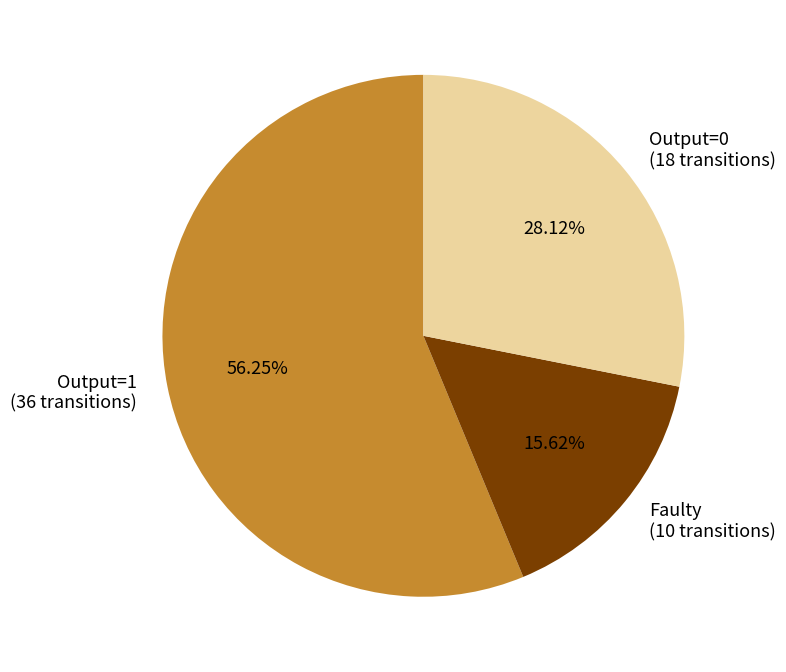

Which has a higher value, Faulty (10 transitions) or Output=0 (18 transitions)?

Output=0 (18 transitions)